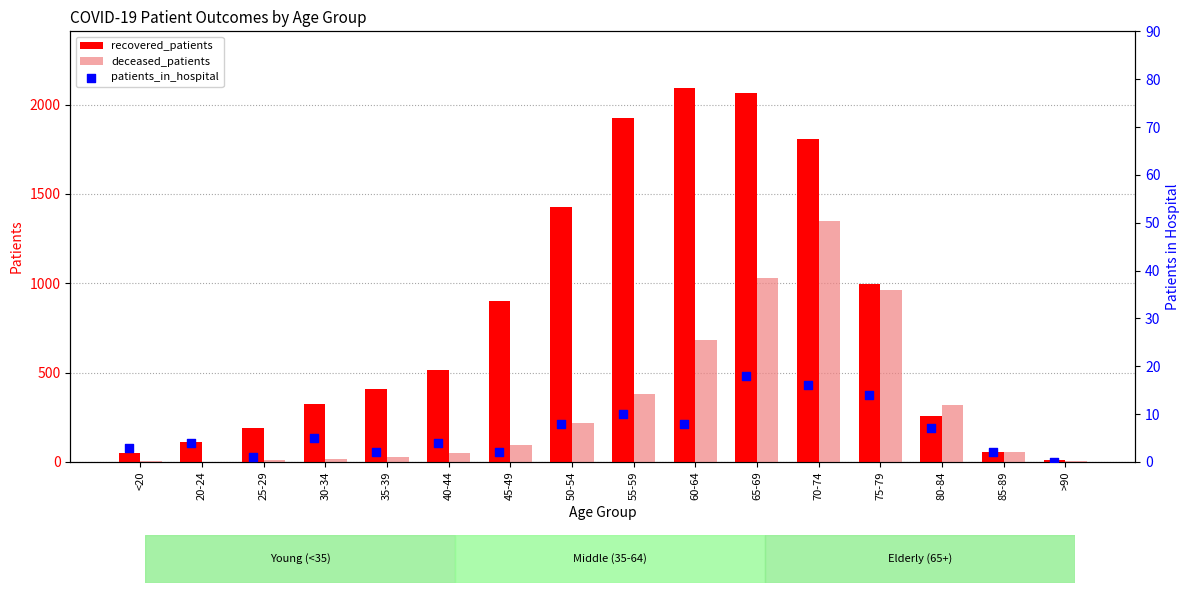

Which series reaches the minimum Y coordinate?

patients_in_hospital